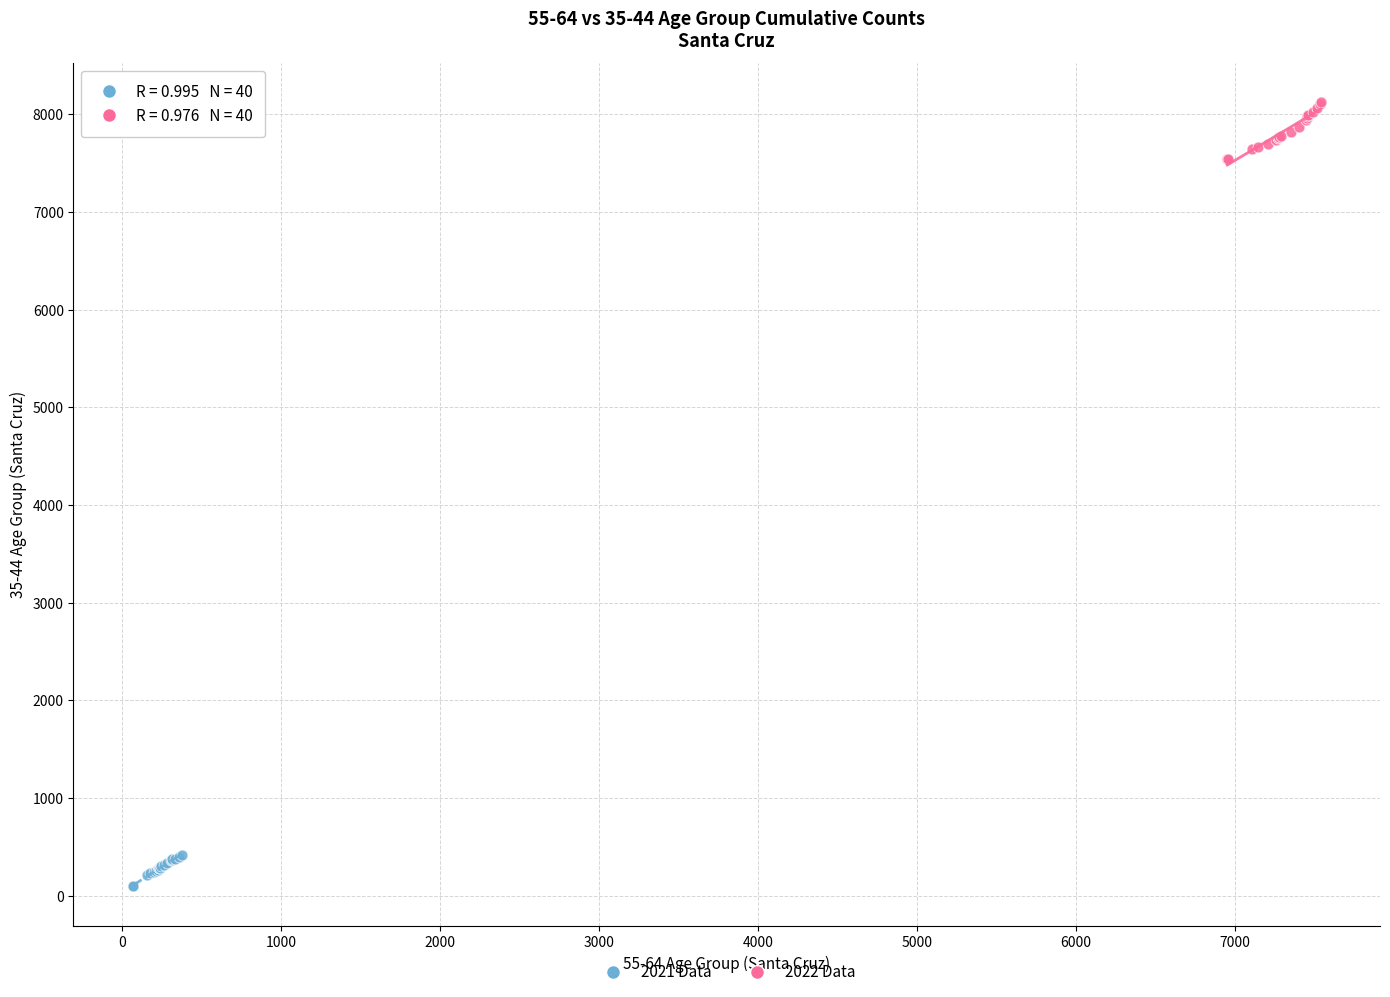

Which series contains the highest Y value?

2022 Data